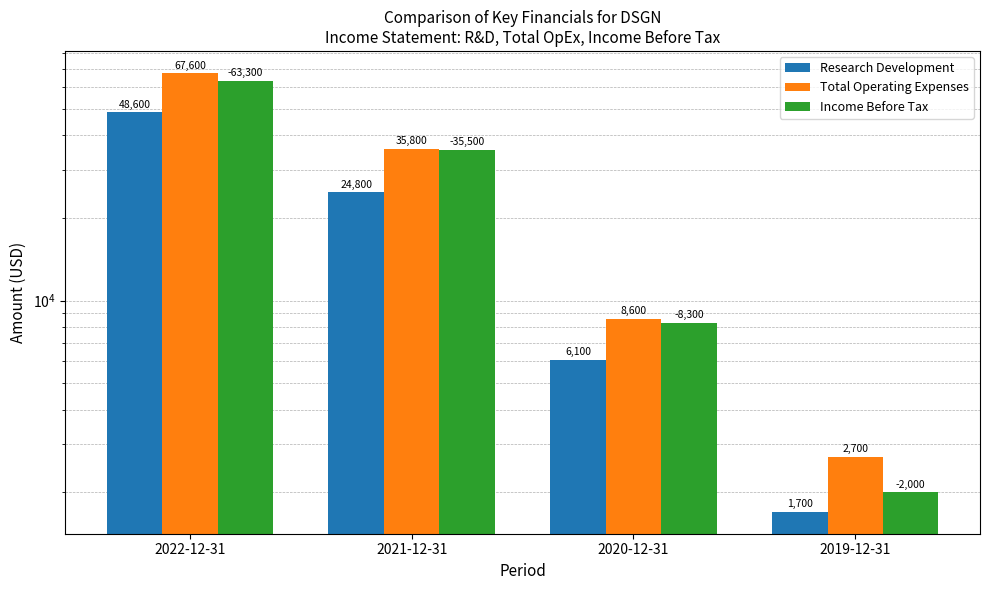

What is the label of the 3rd bar from the left?

2020-12-31